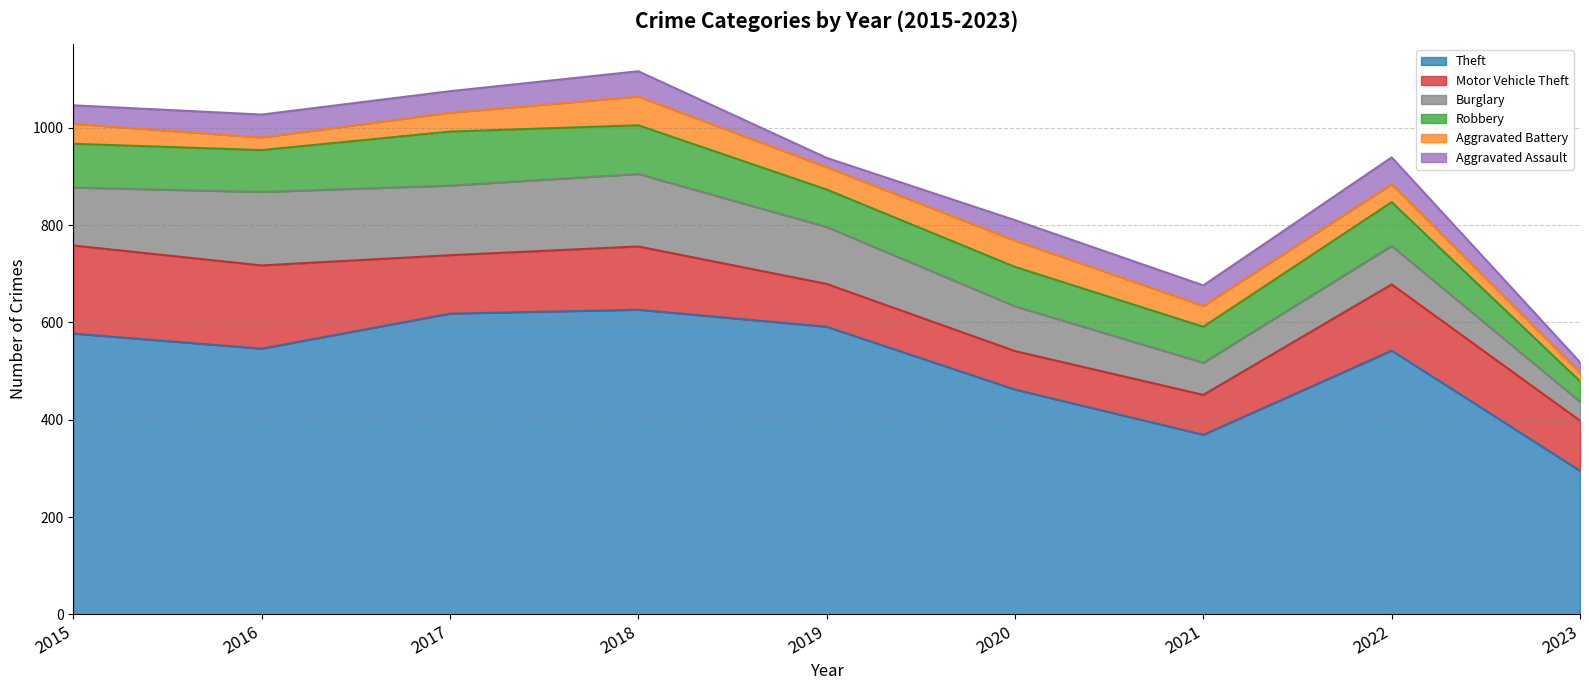

Does the chart have visible grid lines?

Yes